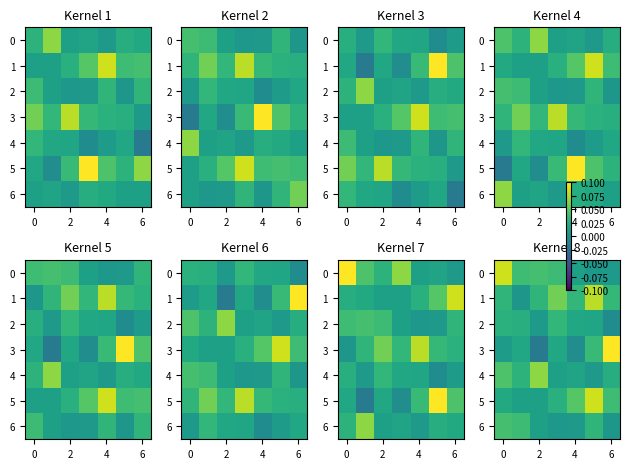

Rank the series at 6 from highest to lowest value.

row_5, row_1, row_2, row_4, row_0, row_6, row_3